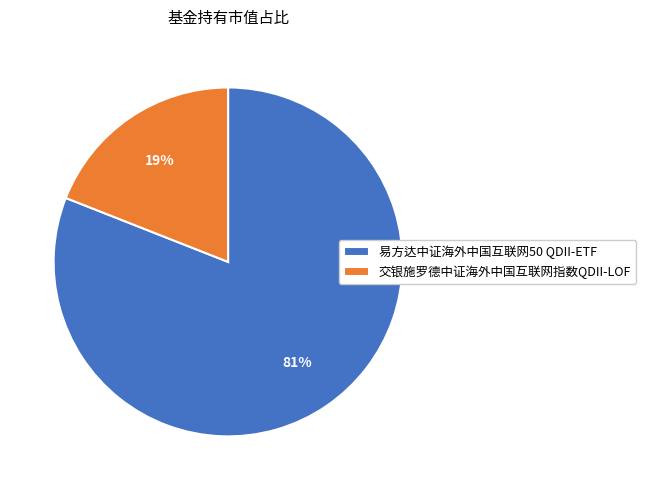

Approximately how many times larger is the value at 交银施罗德中证海外中国互联网指数QDII-LOF compared to 易方达中证海外中国互联网50 QDII-ETF?

0.2